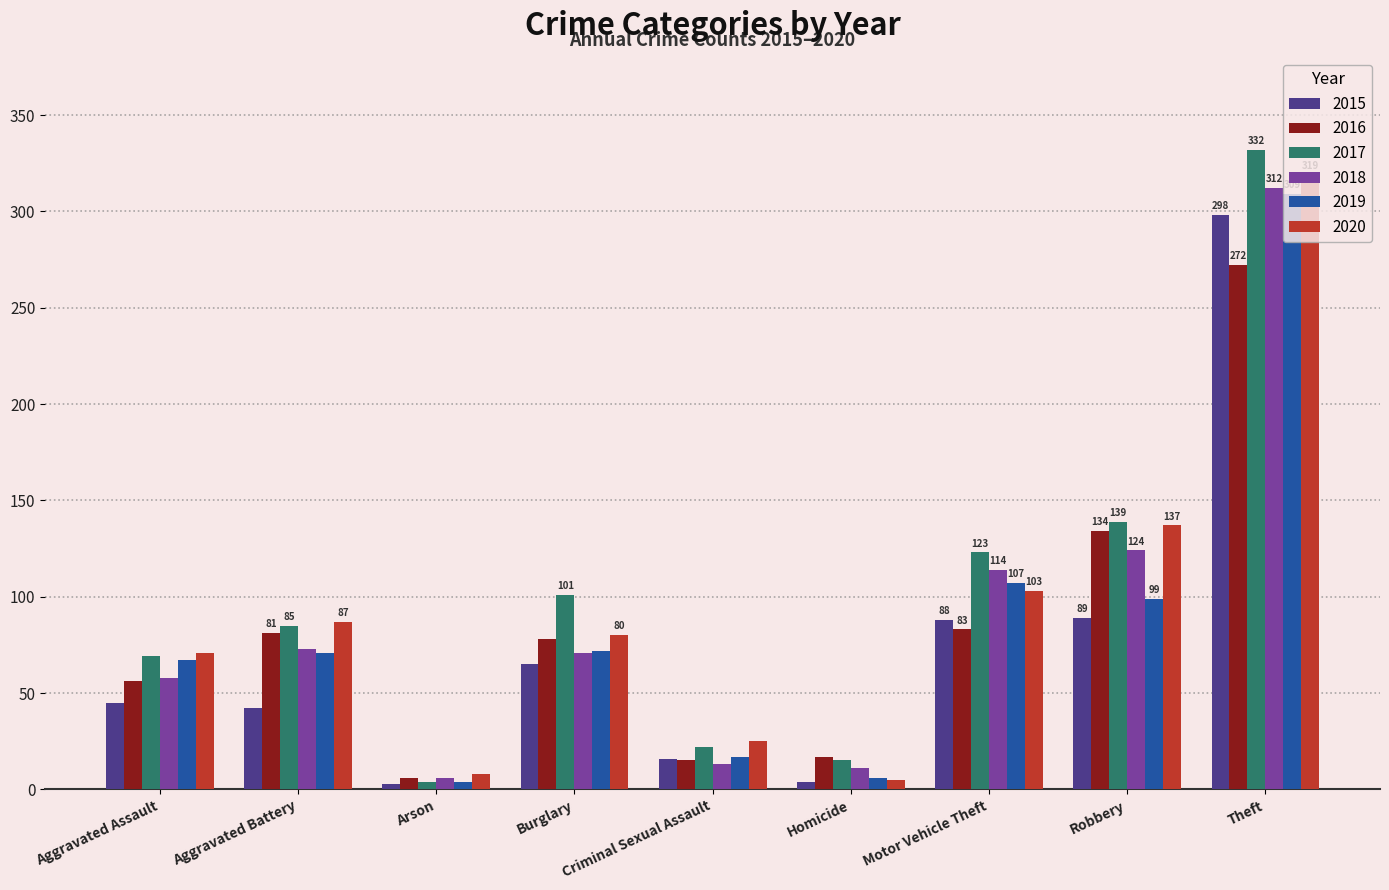

How many groups of bars are there?

9